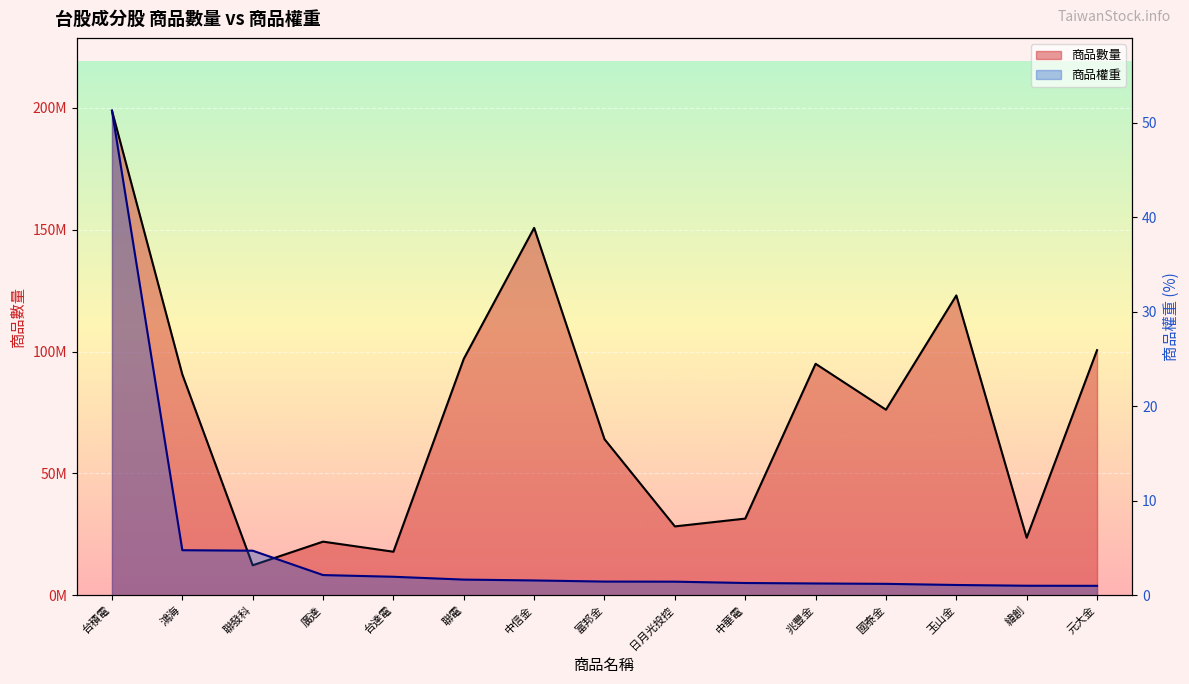

List the series in order of their overall mean, lowest first.

商品權重, 商品數量